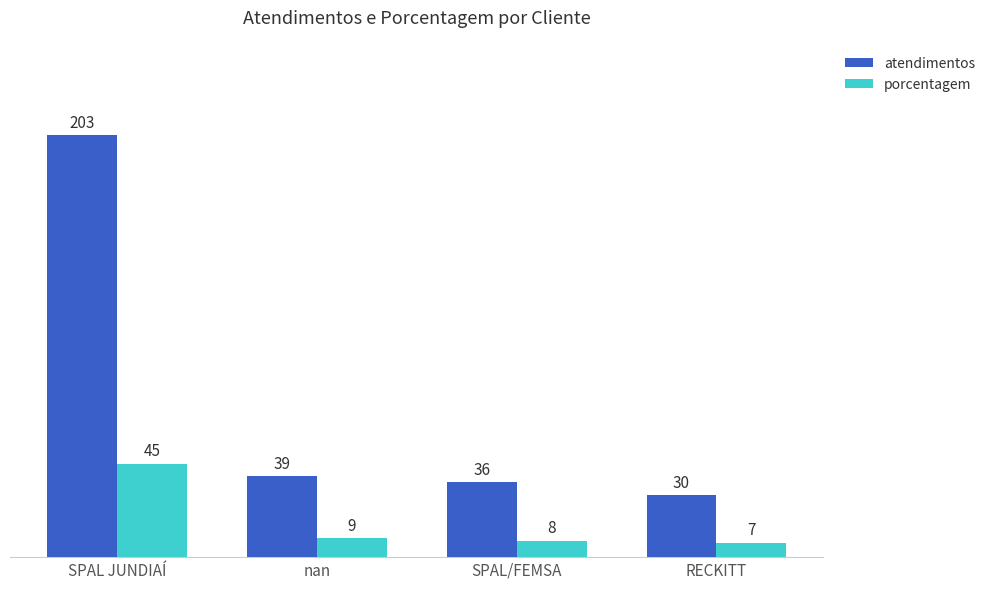

What is the minimum value for atendimentos?

30